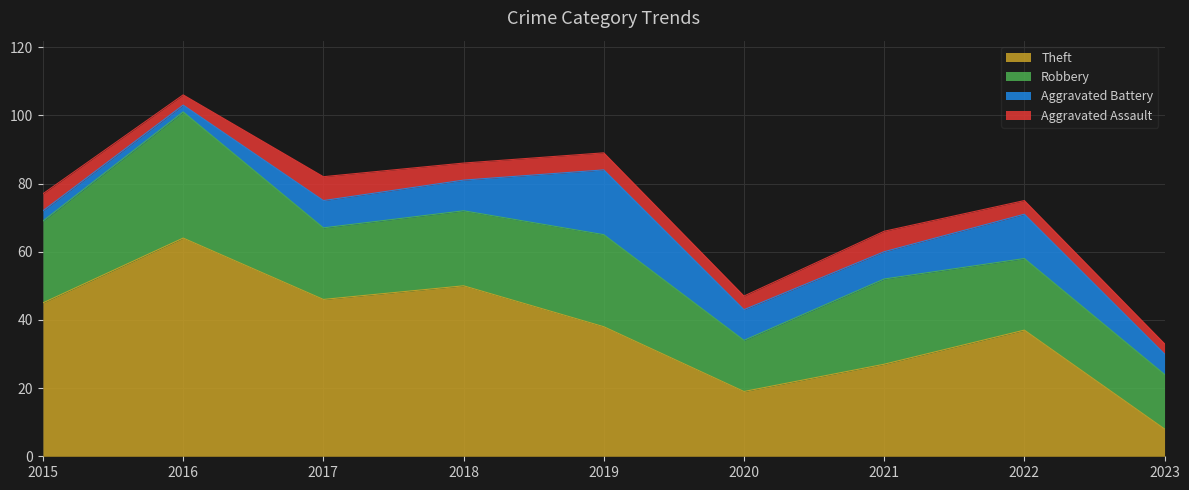

True or false: Robbery has a value of 31 at 2022.

False